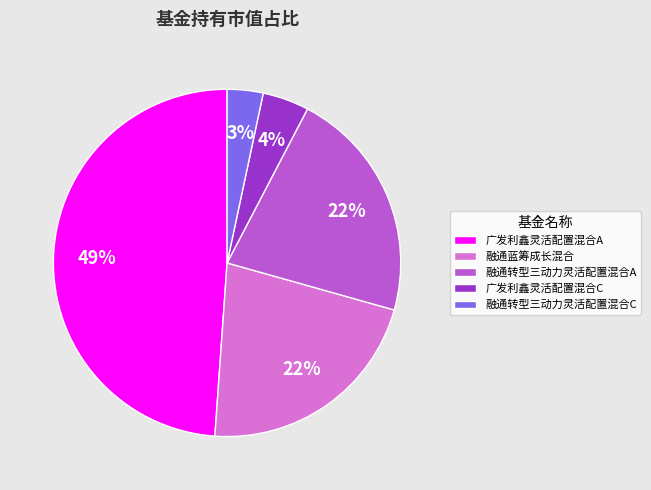

To the nearest percent, what portion does 融通转型三动力灵活配置混合A represent?

22%